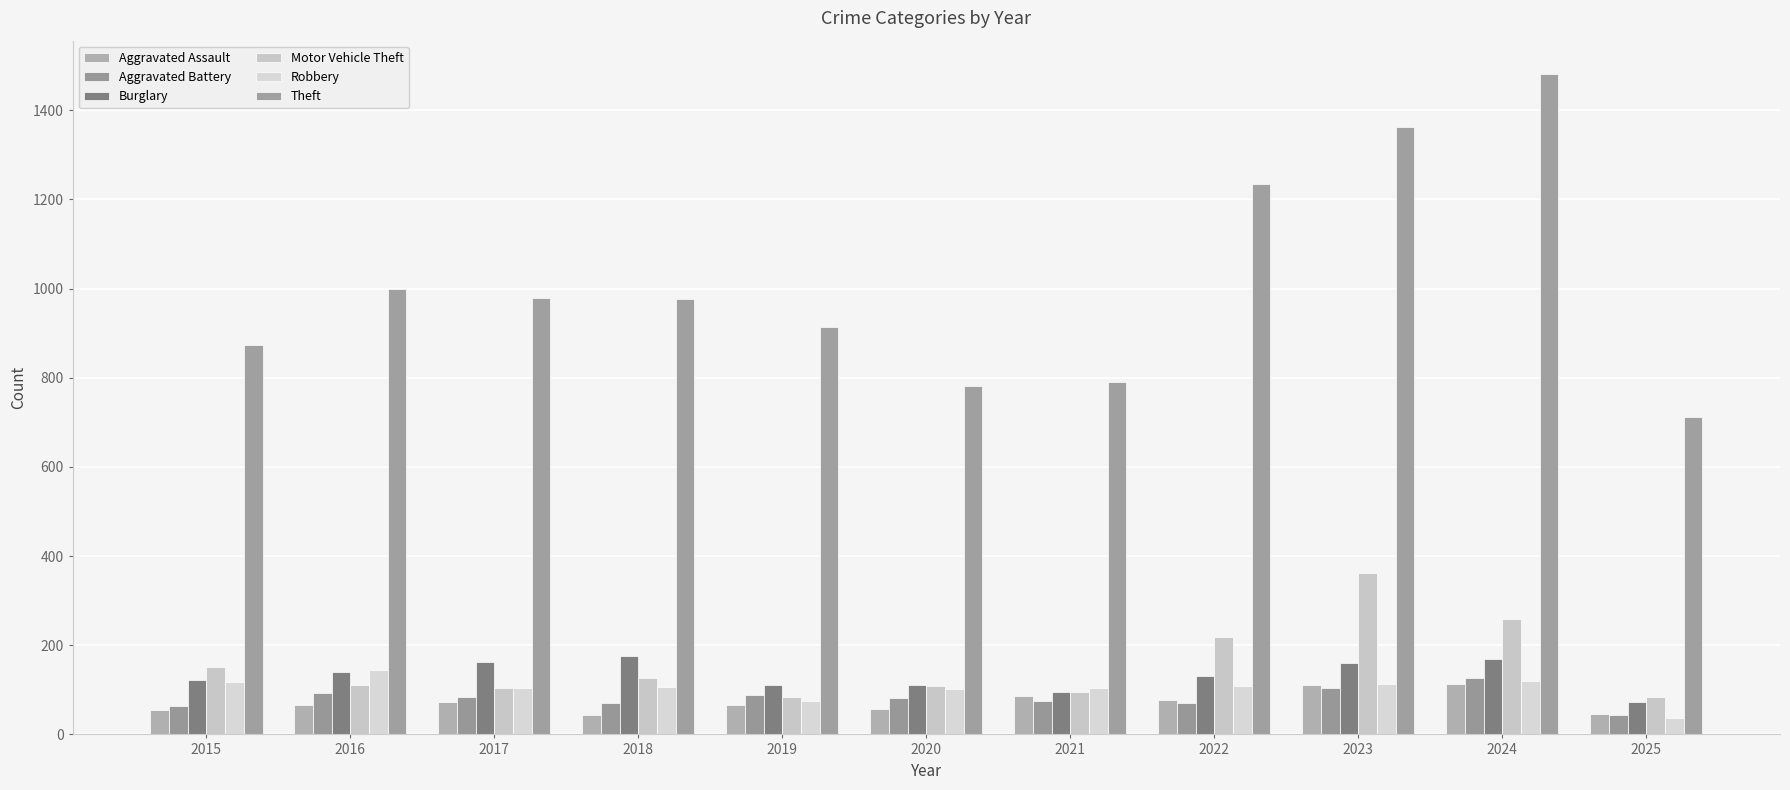

What is the average value of the Theft series?

1010